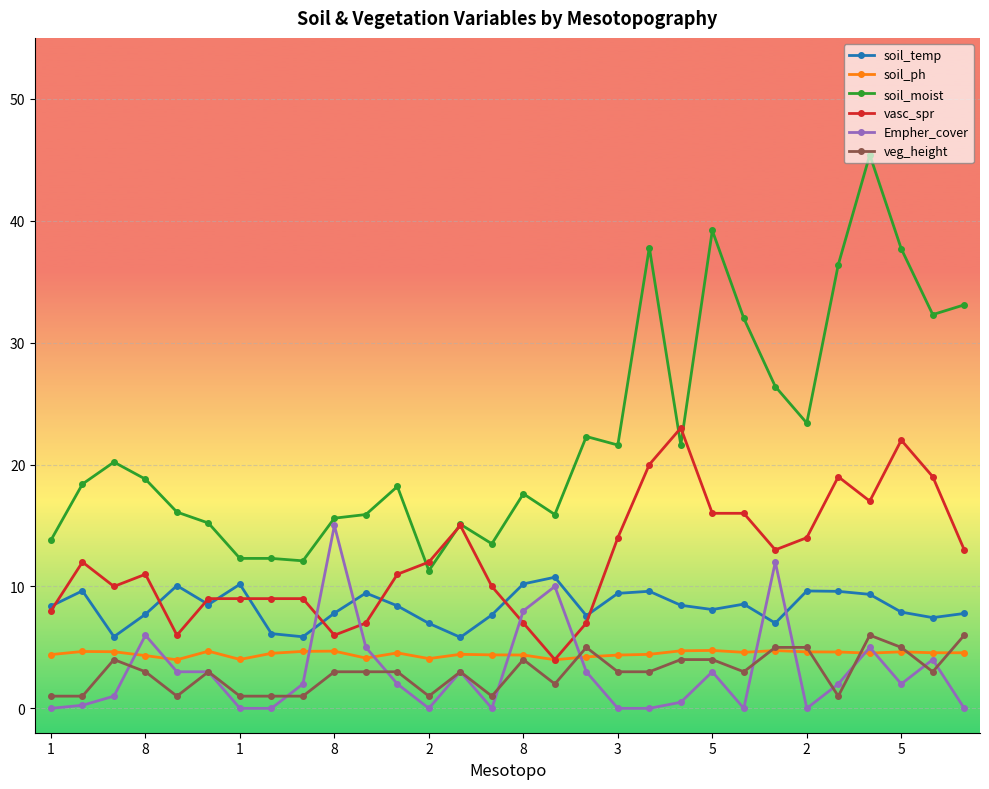

What is the highest value of the Empher_cover series?

15.0